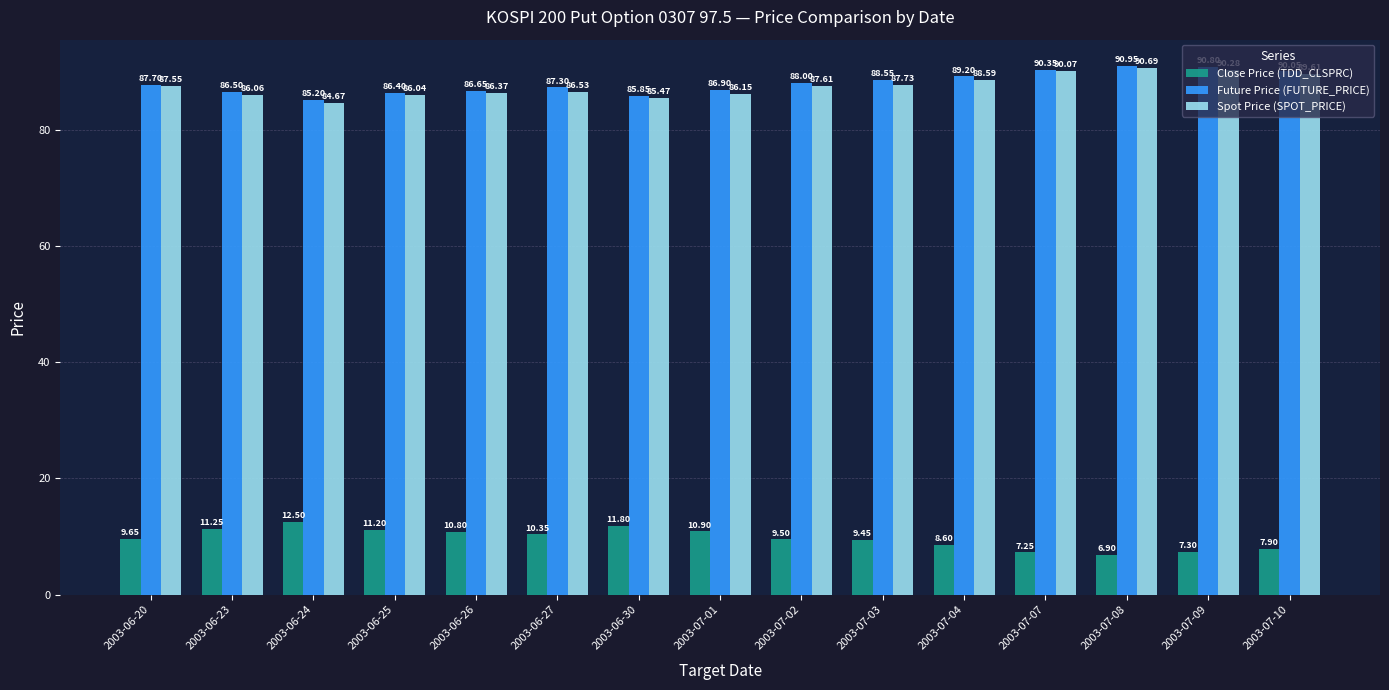

What are all the series names shown in the legend?

Close Price (TDD_CLSPRC), Future Price (FUTURE_PRICE), Spot Price (SPOT_PRICE)